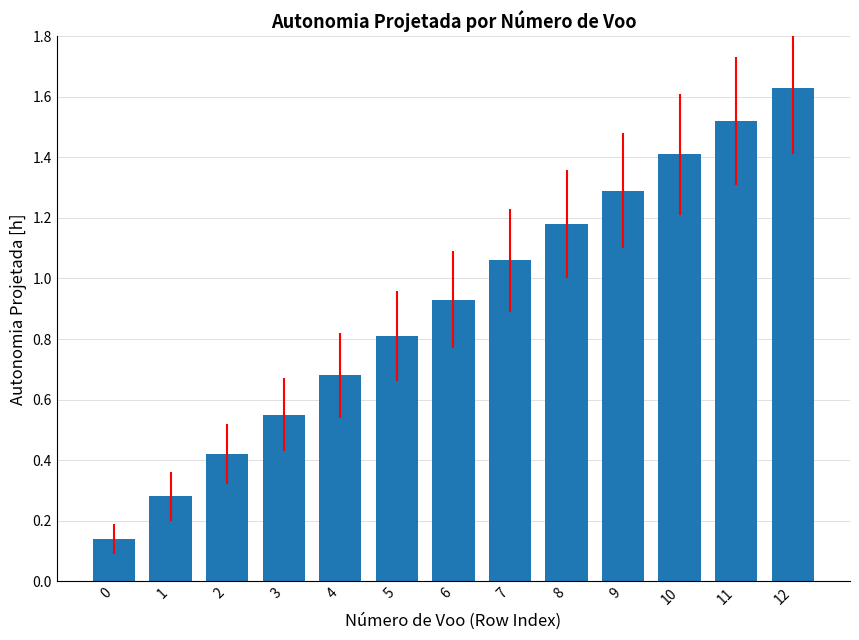

How many bars are there in total?

13